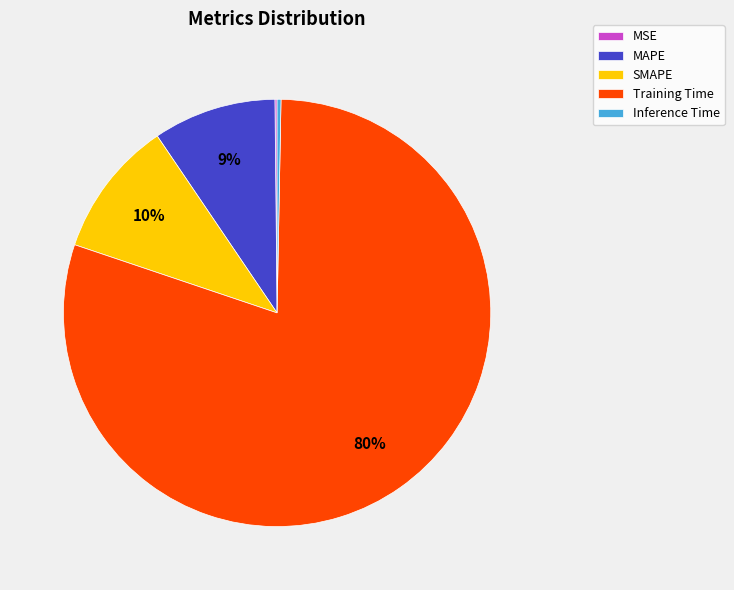

What is the largest slice in the pie chart?

Training Time